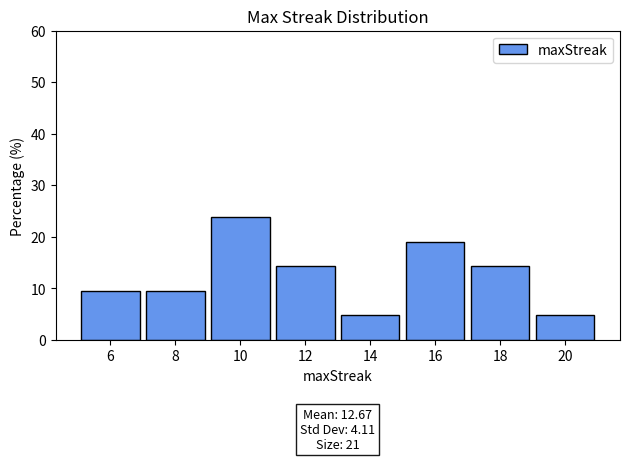

Over which range of the x-axis is the bar tallest?

9 to 11